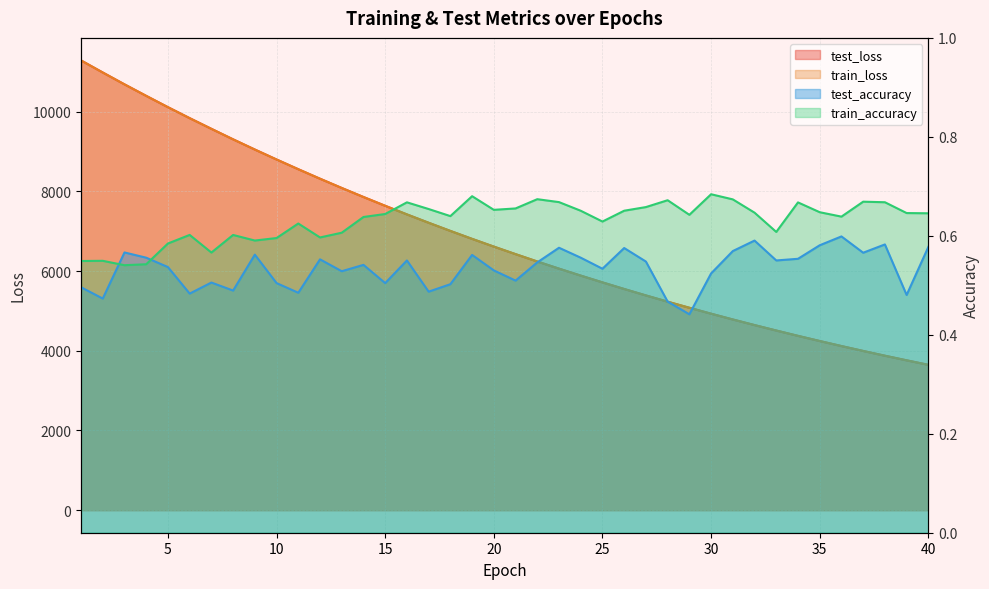

What is the sum of all train_accuracy values?

25.2